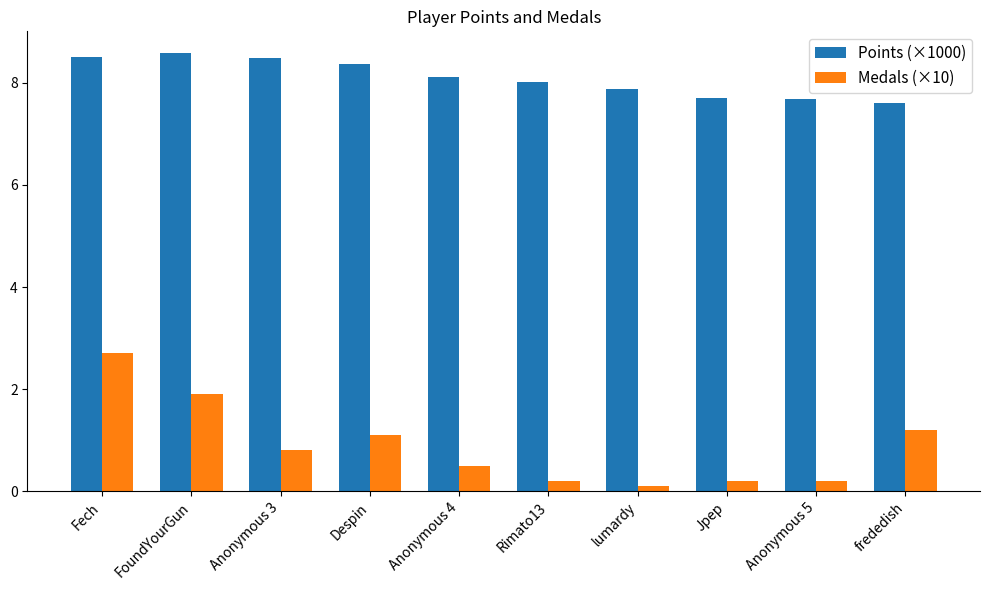

What position from the right is lumardy?

4